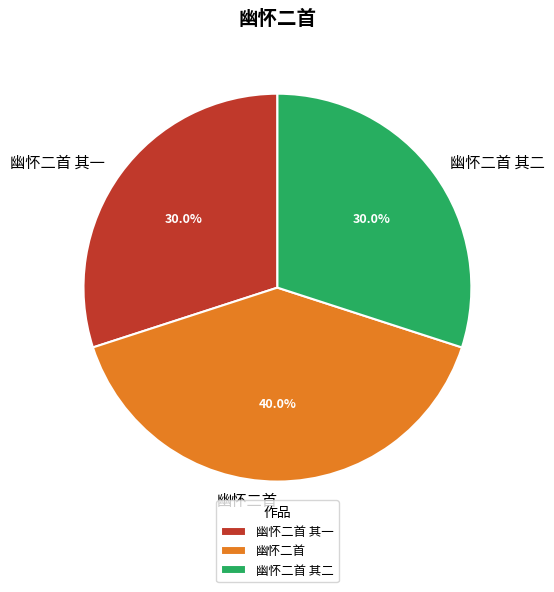

Approximately how many times larger is the value at 幽怀二首 compared to 幽怀二首 其一?

1.3